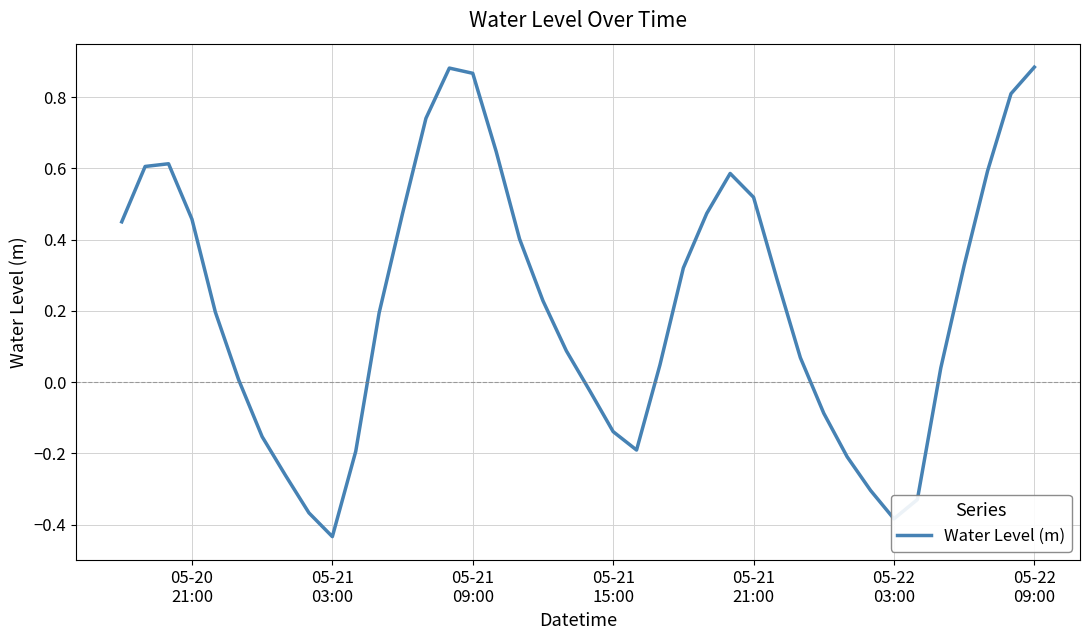

What is the difference between the maximum and minimum values?

1.3